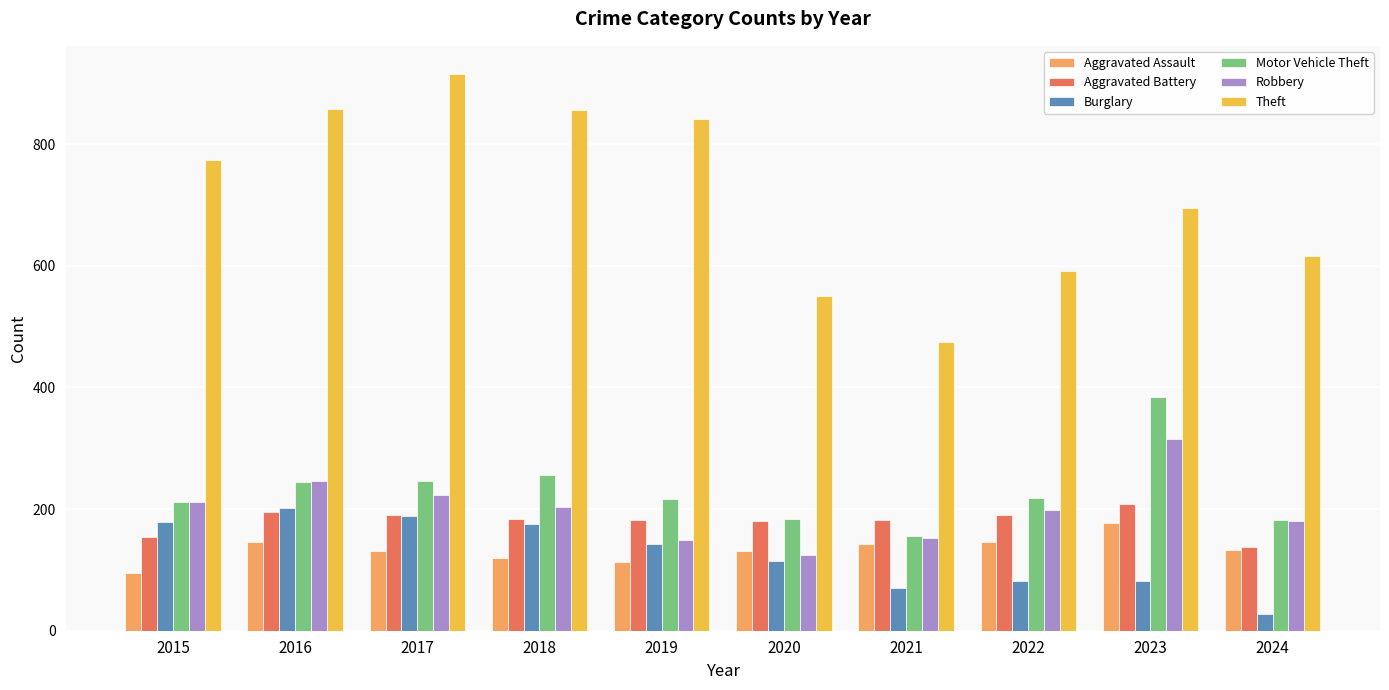

True or false: Aggravated Assault has a value of 197 at 2019.

False